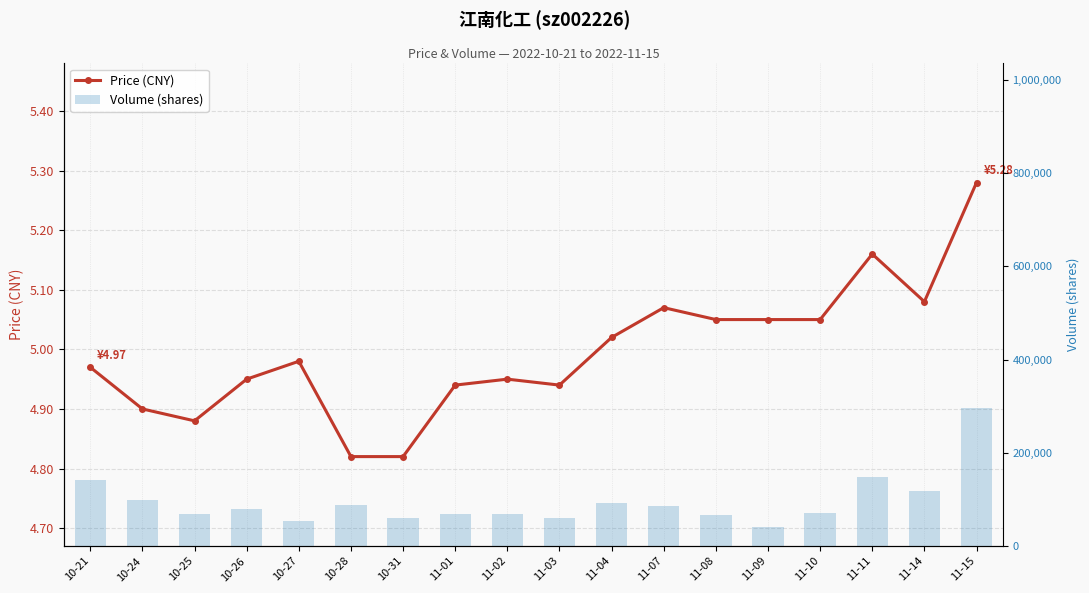

What is the total value across all series at 11-09?

41737.1